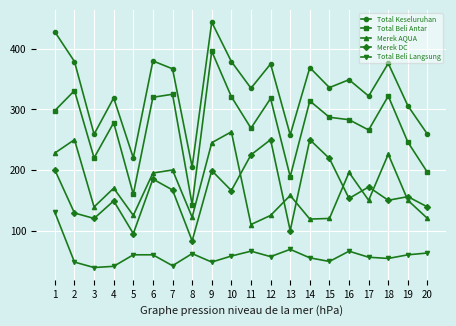

Rank the series at 14 from lowest to highest value.

Total Beli Langsung, Merek AQUA, Merek DC, Total Beli Antar, Total Keseluruhan